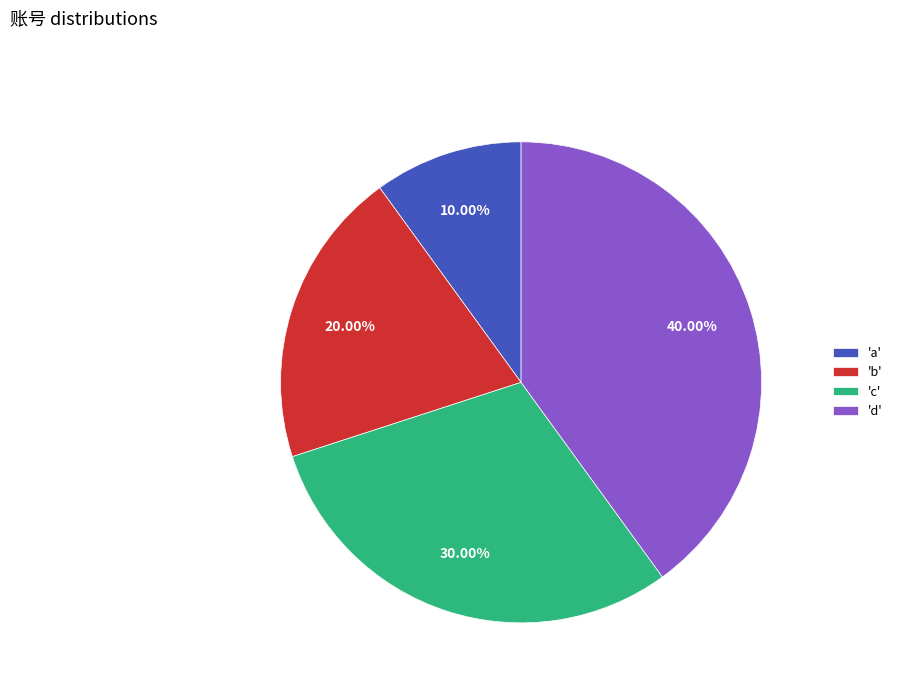

Which slice is the largest?

'd'